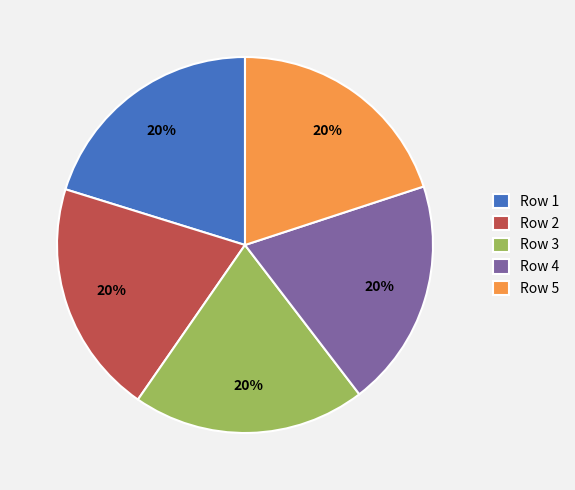

Is Row 4 the majority of the pie?

No